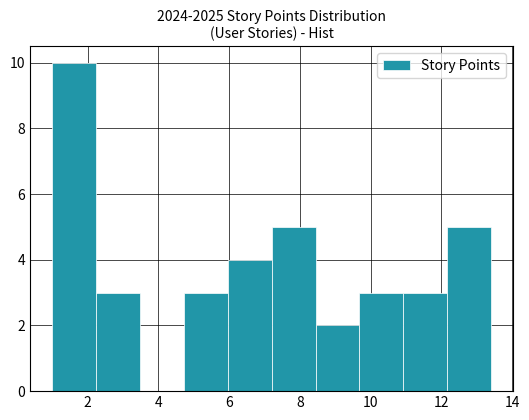

Over which range of the x-axis is the bar tallest?

1.00 to 2.24